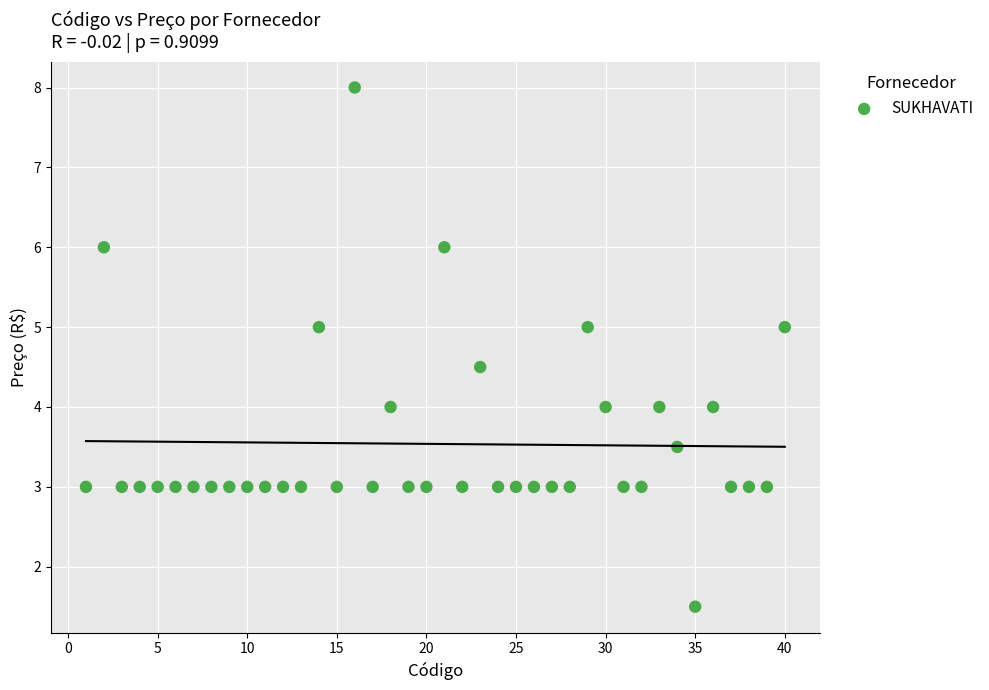

What is the range of Y values (max minus min)?

6.5